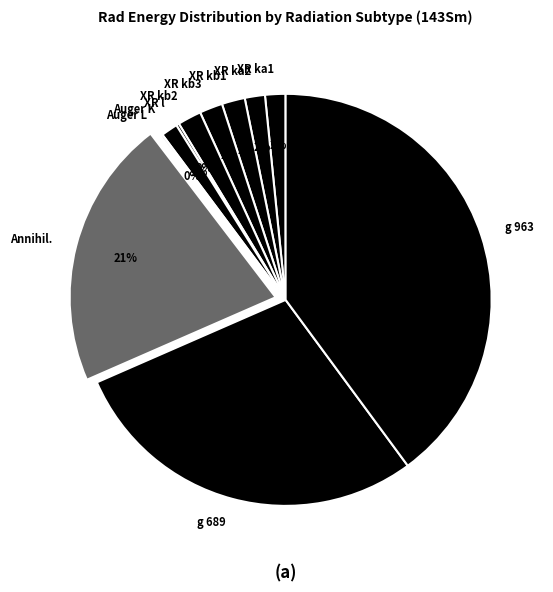

To the nearest percent, what portion does XR kb2 represent?

2%